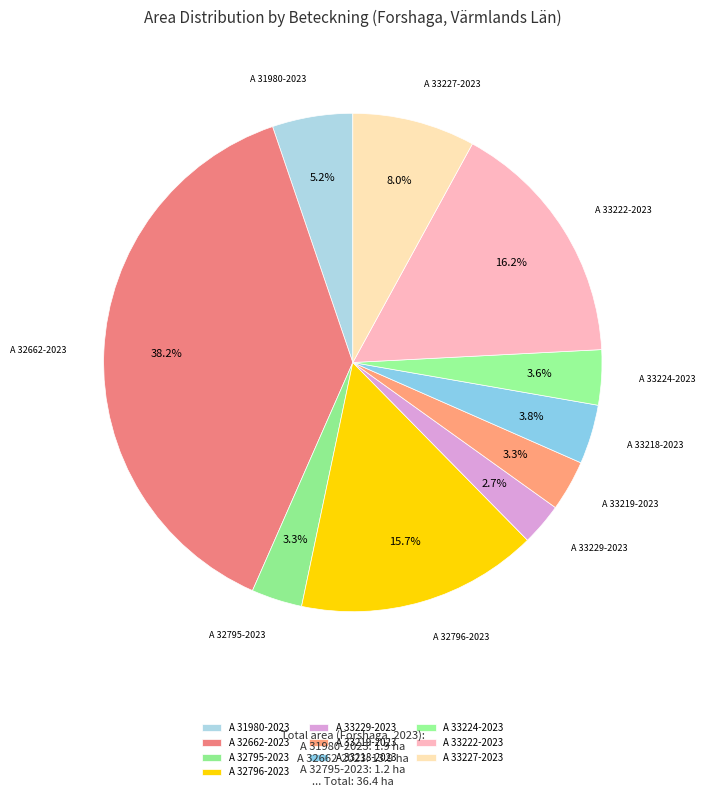

To the nearest percent, what is the average slice percentage?

10%